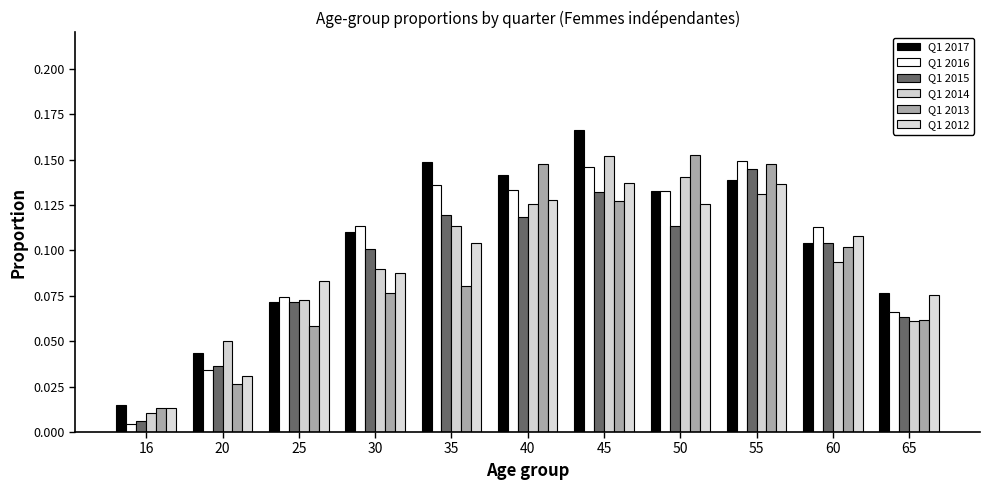

The Q1 2016 series shows 0.1 at 40. True or false?

True